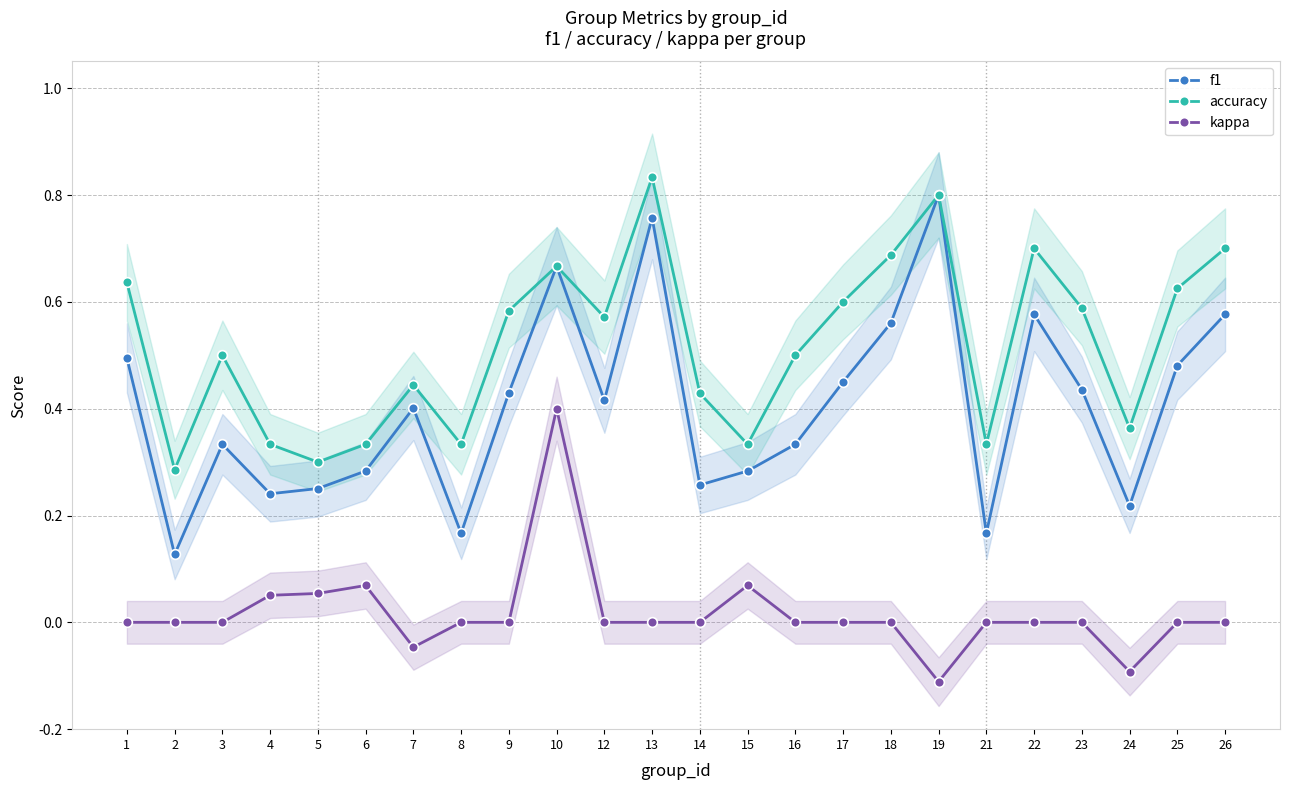

True or false: kappa has more than 2 interior local peaks.

True